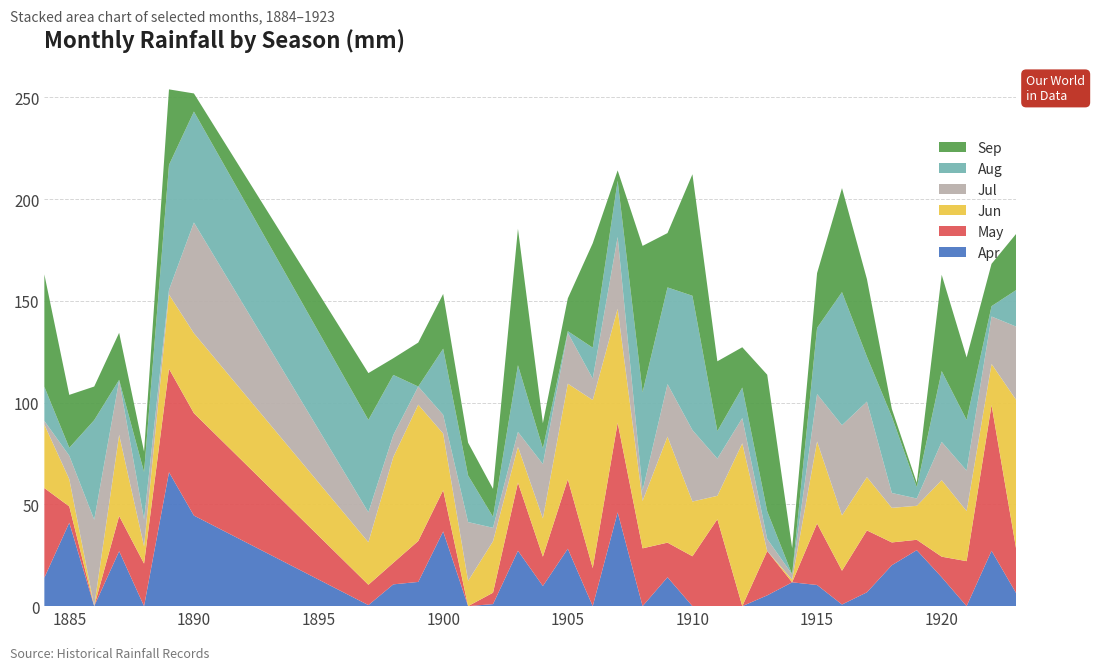

Reading left to right, list all the values displayed in this chart.

Apr: 1884=14.0	1885=41.0	1886=0.0	1887=27.0	1888=0.0	1889=65.8	1890=44.5	1897=0.5	1898=10.7	1899=11.9	1900=36.7	1901=0.0	1902=1.0	1903=27.2	1904=9.9	1905=28.2	1906=0.0	1907=46.1	1908=0.0	1909=14.2	1910=0.0	1911=0.0	1912=0.0	1913=5.3	1914=11.7	1915=10.4	1916=0.8	1917=6.8	1918=20.1	1919=27.5	1920=14.2	1921=0.0	1922=27.2	1923=6.1
May: 1884=44.0	1885=8.0	1886=0.0	1887=17.3	1888=20.9	1889=50.8	1890=50.3	1897=10.0	1898=10.6	1899=20.1	1900=20.3	1901=0.0	1902=5.6	1903=33.5	1904=14.4	1905=34.1	1906=18.7	1907=44.0	1908=28.4	1909=17.0	1910=24.5	1911=42.7	1912=0.0	1913=21.8	1914=0.0	1915=30.2	1916=16.6	1917=30.4	1918=11.2	1919=5.1	1920=10.1	1921=22.1	1922=71.6	1923=21.1
Jun: 1884=31.2	1885=13.4	1886=0.0	1887=39.9	1888=8.5	1889=36.5	1890=39.3	1897=20.9	1898=52.0	1899=67.0	1900=27.8	1901=12.4	1902=25.3	1903=17.6	1904=18.8	1905=47.0	1906=82.6	1907=56.0	1908=23.3	1909=52.1	1910=26.9	1911=11.5	1912=80.0	1913=0.0	1914=1.3	1915=40.3	1916=27.2	1917=26.2	1918=17.0	1919=16.7	1920=37.6	1921=24.6	1922=20.2	1923=73.9
Jul: 1884=1.8	1885=11.5	1886=42.5	1887=26.7	1888=13.2	1889=2.3	1890=54.4	1897=14.7	1898=10.8	1899=8.9	1900=9.2	1901=28.9	1902=6.6	1903=7.3	1904=26.7	1905=25.0	1906=10.5	1907=35.3	1908=5.1	1909=25.8	1910=35.1	1911=18.3	1912=12.4	1913=5.9	1914=2.6	1915=23.3	1916=44.3	1917=37.1	1918=7.3	1919=3.6	1920=18.8	1921=19.9	1922=23.3	1923=36.2
Aug: 1884=16.8	1885=3.9	1886=48.9	1887=0.3	1888=23.3	1889=61.4	1890=54.5	1897=45.4	1898=29.5	1899=0.0	1900=32.5	1901=22.9	1902=5.4	1903=32.8	1904=7.7	1905=0.8	1906=15.2	1907=27.6	1908=48.3	1909=47.5	1910=66.0	1911=13.5	1912=15.0	1913=13.6	1914=0.0	1915=32.5	1916=65.4	1917=22.1	1918=37.5	1919=5.6	1920=34.8	1921=24.9	1922=5.1	1923=18.1
Sep: 1884=55.2	1885=26.0	1886=16.5	1887=23.1	1888=10.0	1889=37.1	1890=8.9	1897=23.0	1898=8.2	1899=21.6	1900=26.9	1901=16.1	1902=13.7	1903=67.0	1904=12.4	1905=16.1	1906=51.3	1907=5.1	1908=71.9	1909=26.7	1910=59.7	1911=34.3	1912=19.8	1913=67.1	1914=12.9	1915=26.9	1916=51.1	1917=38.1	1918=3.8	1919=2.1	1920=47.3	1921=30.7	1922=20.8	1923=27.7